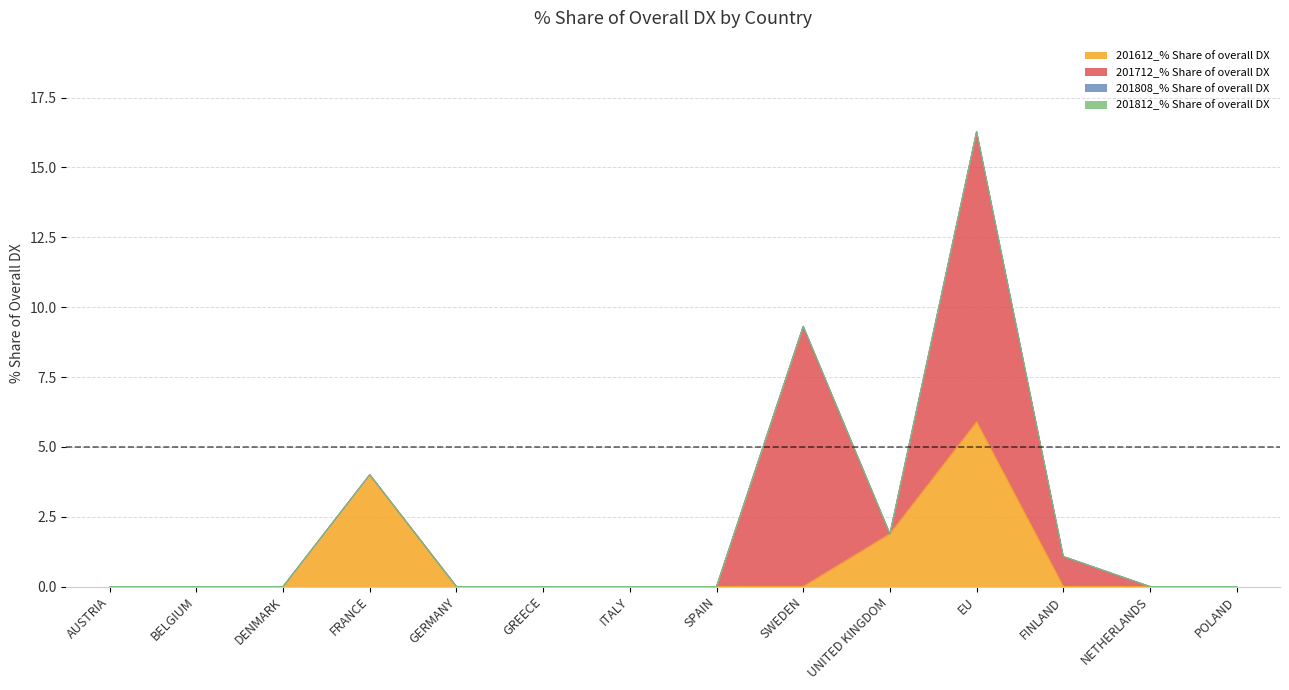

Reading left to right, list all the values displayed in this chart.

201612_% Share of overall DX: 0.0	0.0	0.0	4.0	0.0	0.0	0.0	0.0	0.0	1.9	5.9	0.0	0.0	0.0
201712_% Share of overall DX: 0.0	0.0	0.0	0.0	0.0	0.0	0.0	0.0	9.3	0.0	10.4	1.1	0.0	0.0
201808_% Share of overall DX: 0.0	0.0	0.0	0.0	0.0	0.0	0.0	0.0	0.0	0.0	0.0	0.0	0.0	0.0
201812_% Share of overall DX: 0.0	0.0	0.0	0.0	0.0	0.0	0.0	0.0	0.0	0.0	0.0	0.0	0.0	0.0